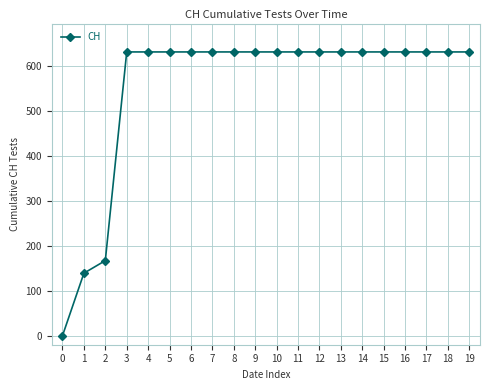

Reading right to left, list all the values displayed in this chart.

631	631	631	631	631	631	631	631	631	631	631	631	631	631	631	631	631	167	139	0